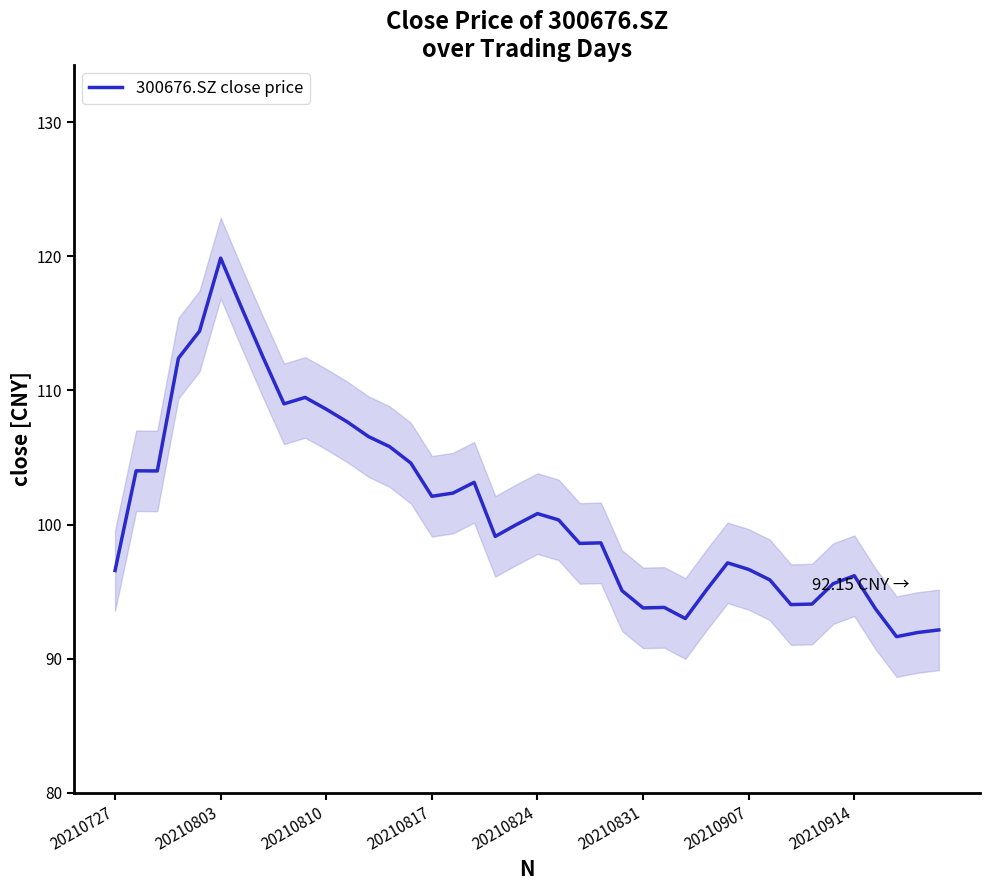

At which category does the chart reach its minimum across all series?

37